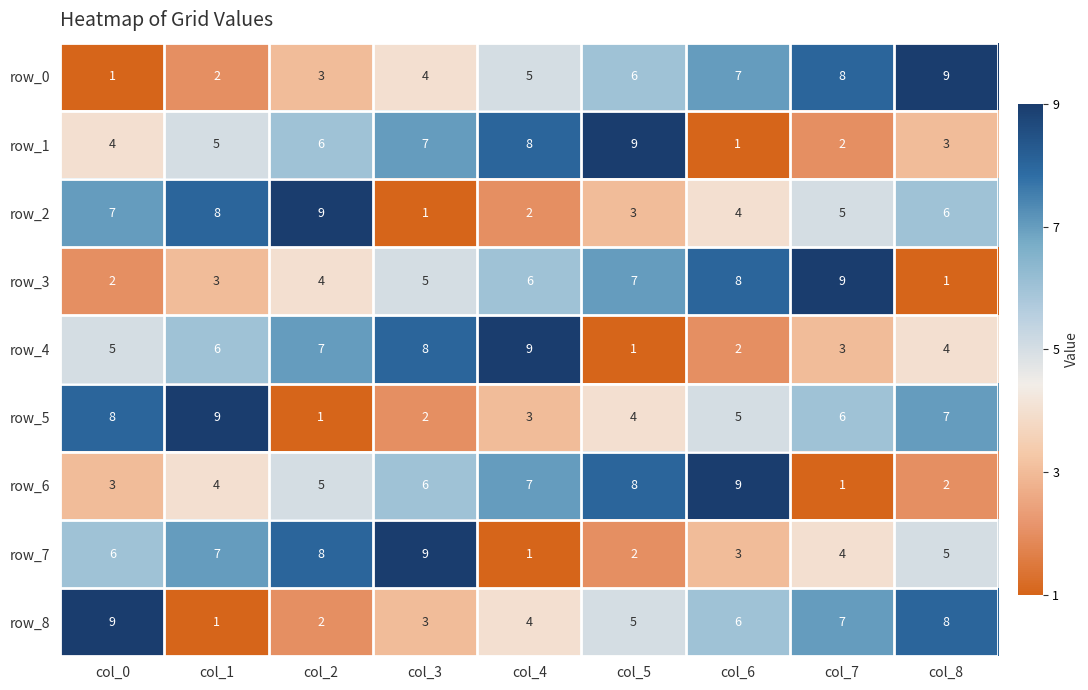

What is the smallest value displayed?

1